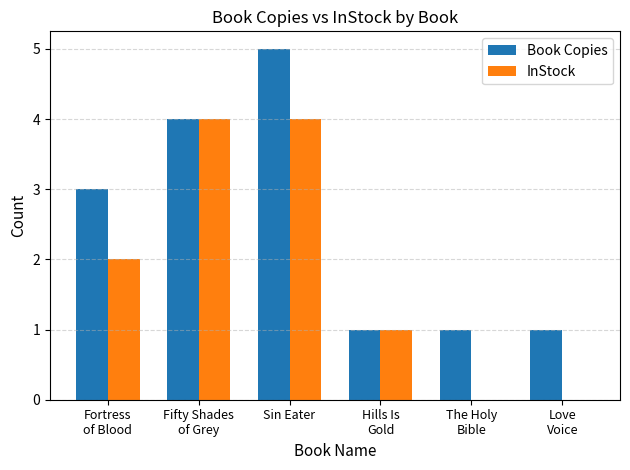

The InStock series shows 6 at Fifty Shades
of Grey. True or false?

False